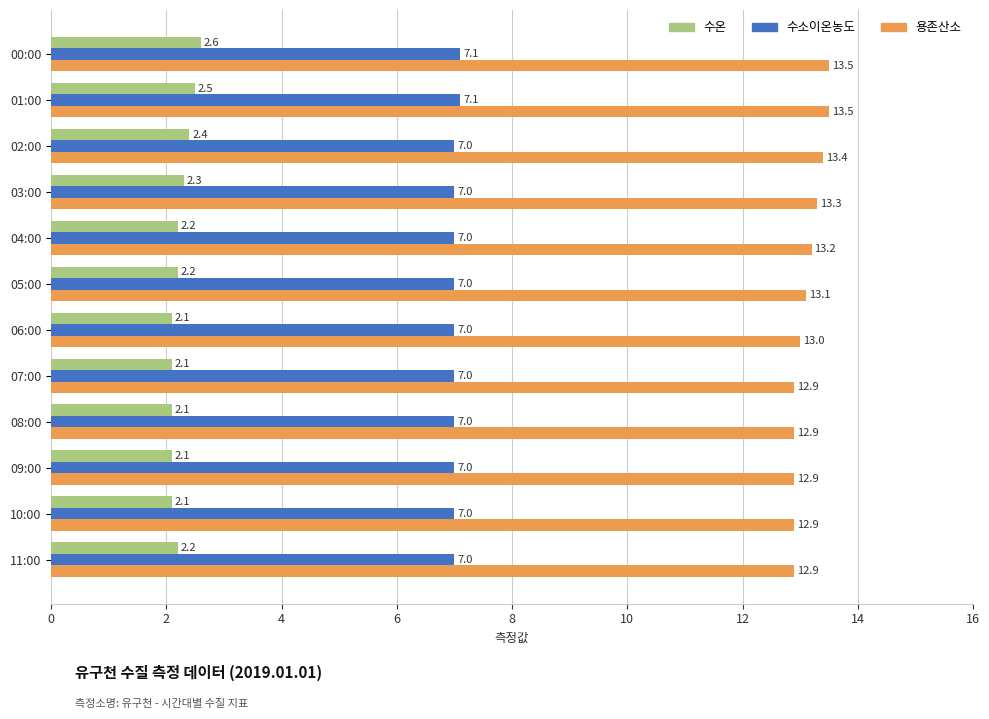

What is the difference between the maximum and minimum values in the 용존산소 series?

0.6